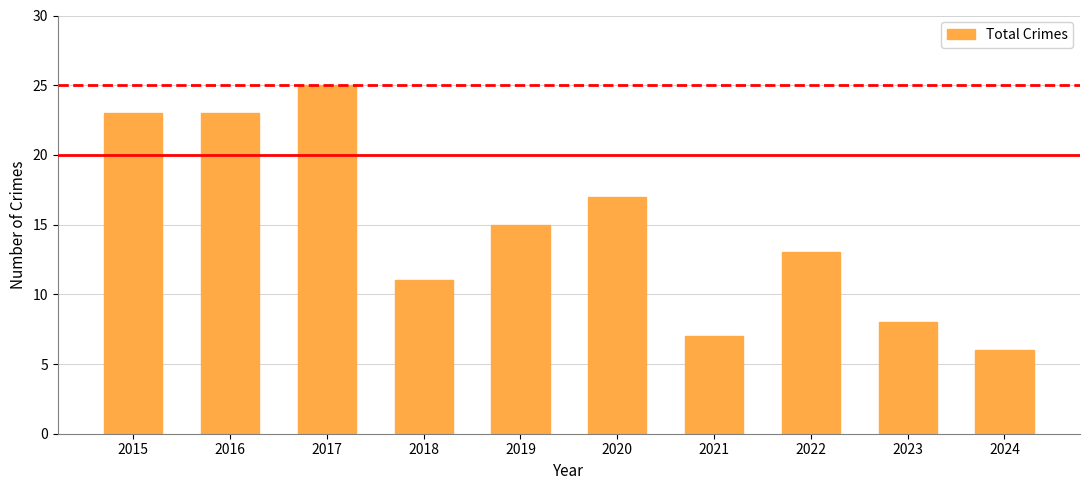

At which label is the value closest to 15?

2019